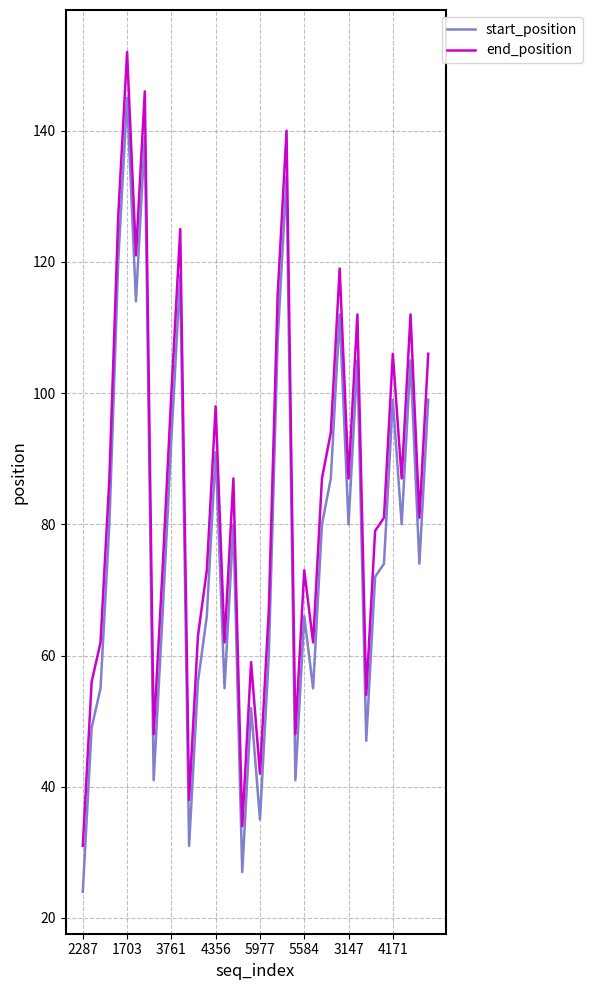

Which series has the largest total across all categories?

end_position